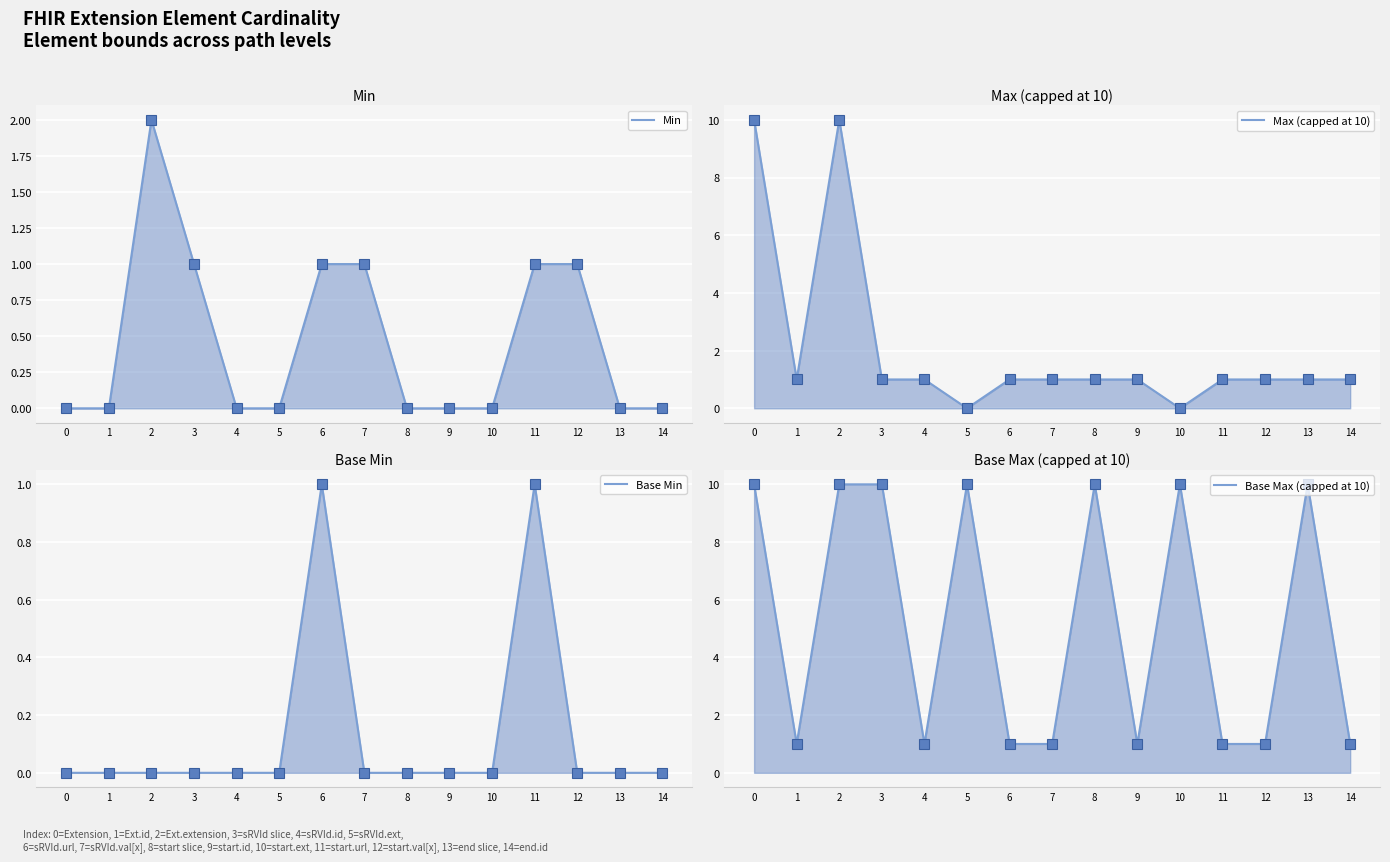

List the labels in order of Base Min value, smallest first.

0, 1, 2, 3, 4, 5, 7, 8, 9, 10, 12, 13, 14, 6, 11